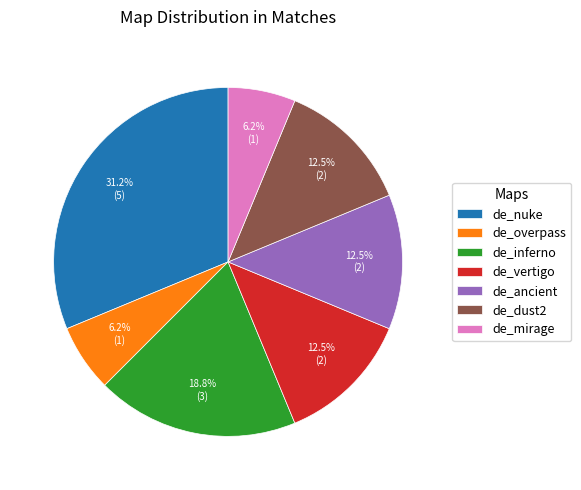

Is de_overpass the majority of the pie?

No